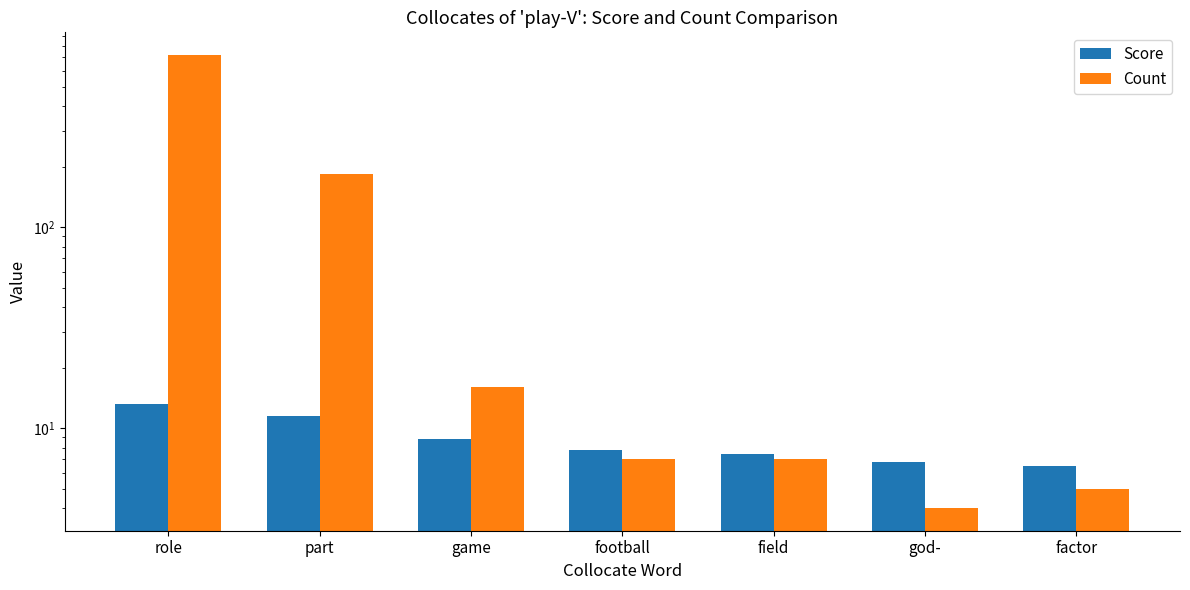

Where does the Score series first go above 7?

role